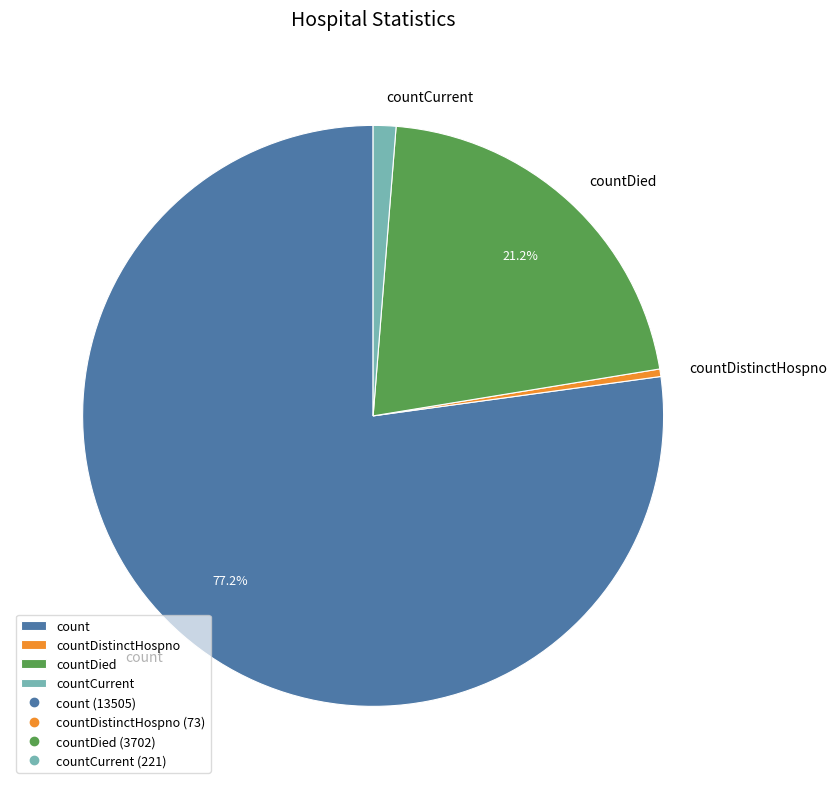

Is there any slice that represents more than half of the pie?

Yes